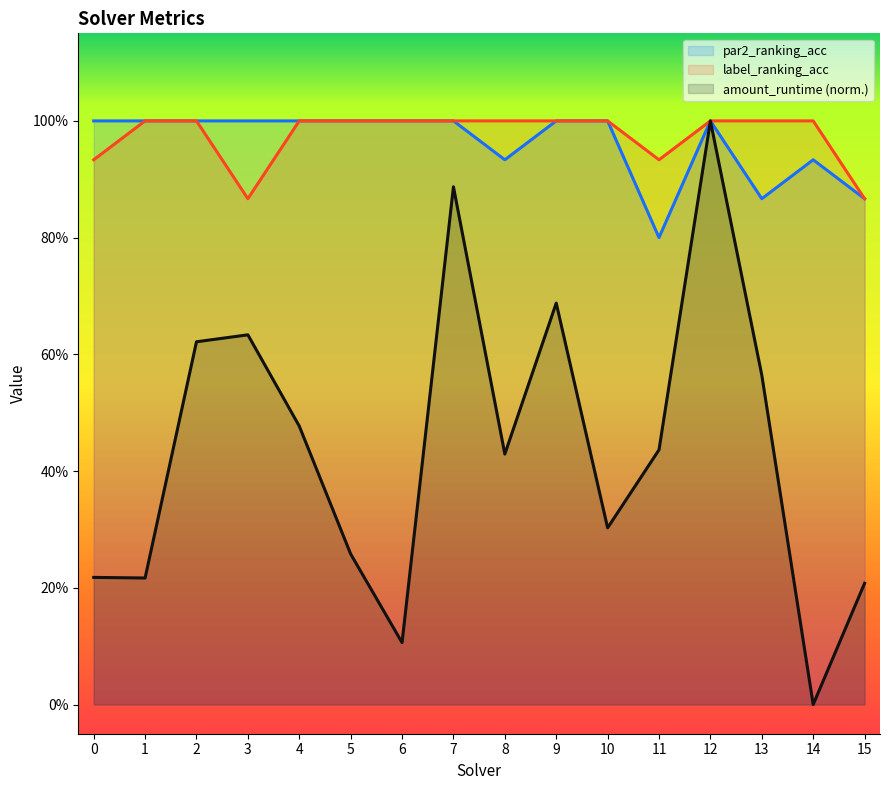

Count the amount_runtime values in the range 0 to 1.

16